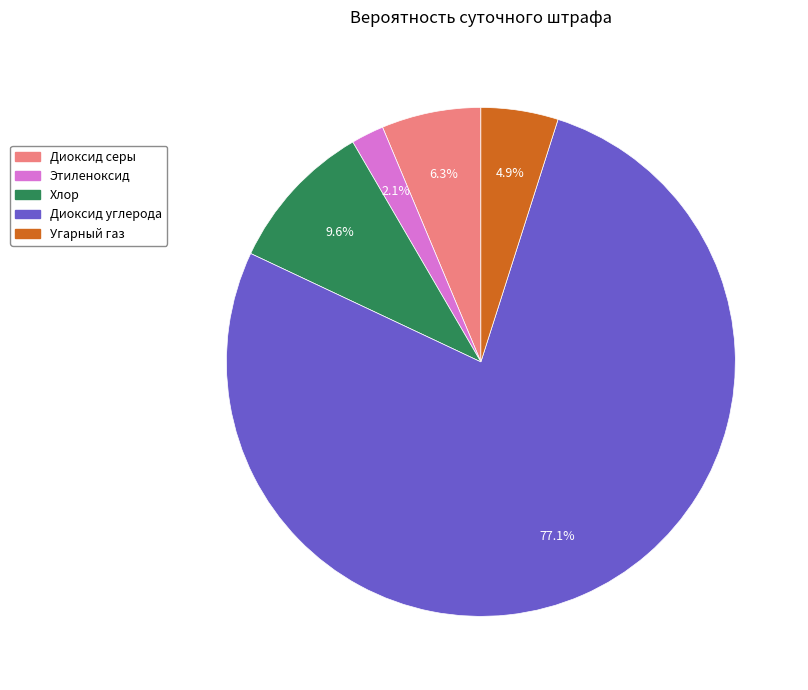

How many segments does this pie chart have?

5